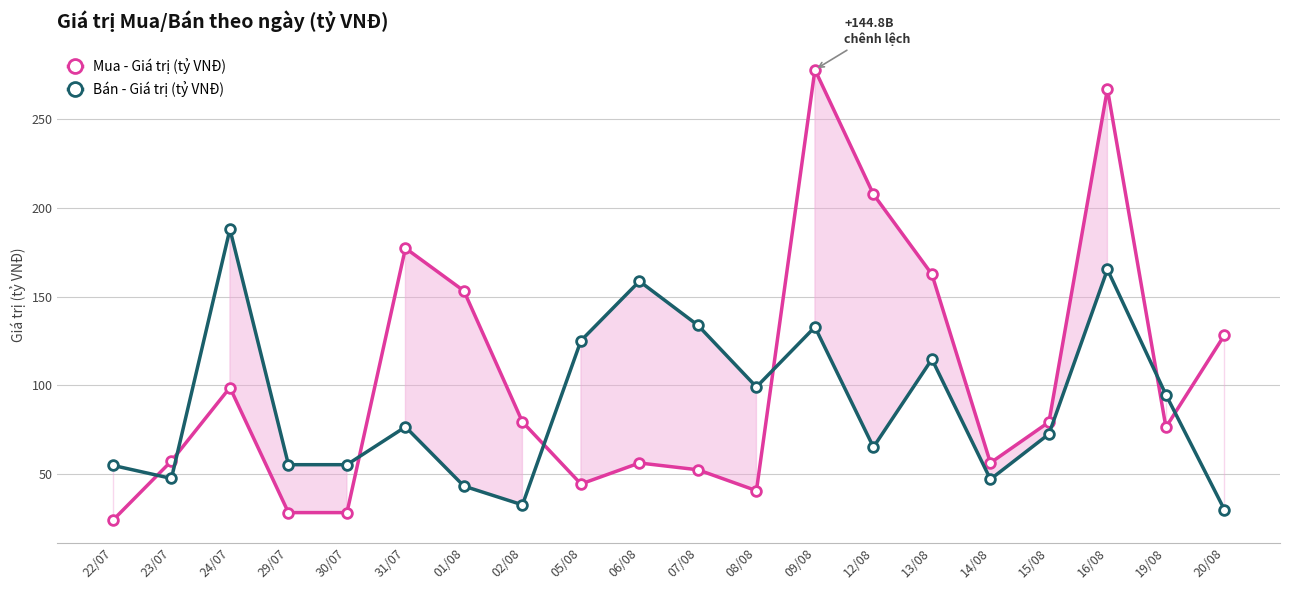

At which category does Mua - Giá trị (tỷ VNĐ) reach its first local peak?

24/07